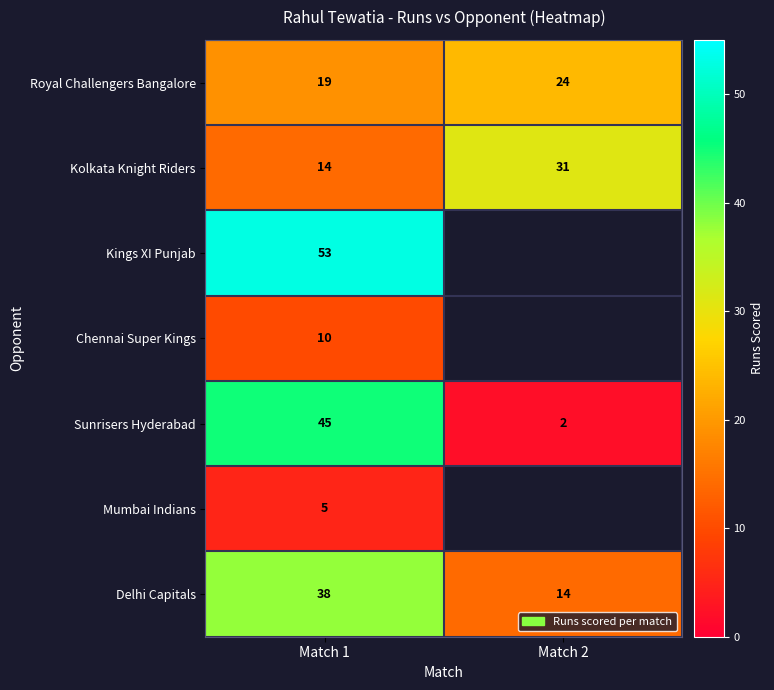

At which category is the sum across all series the highest?

Match 1